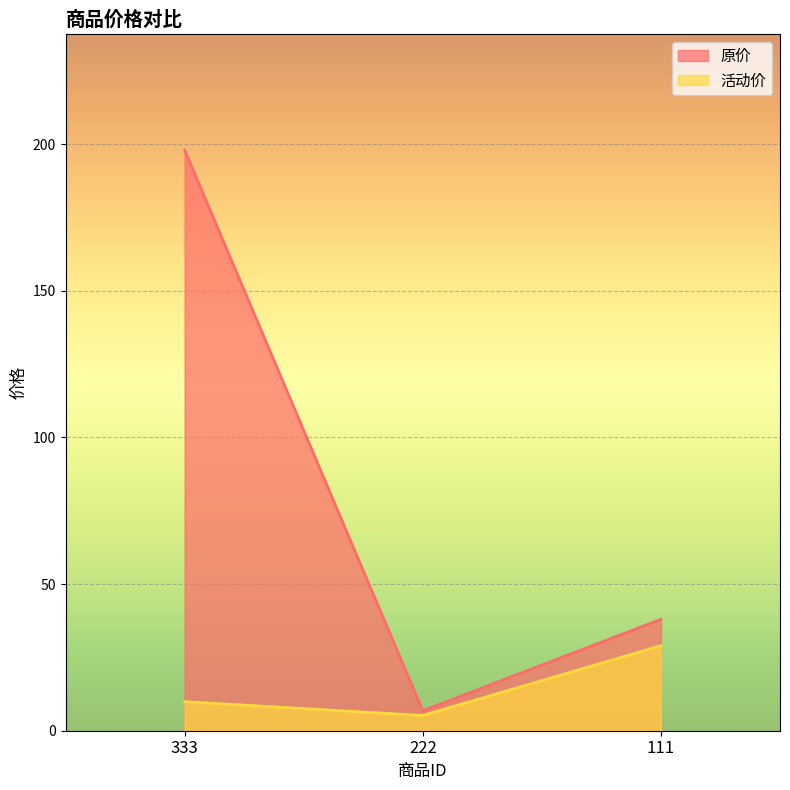

The value of 原价 at 333 is 322.7. True or false?

False